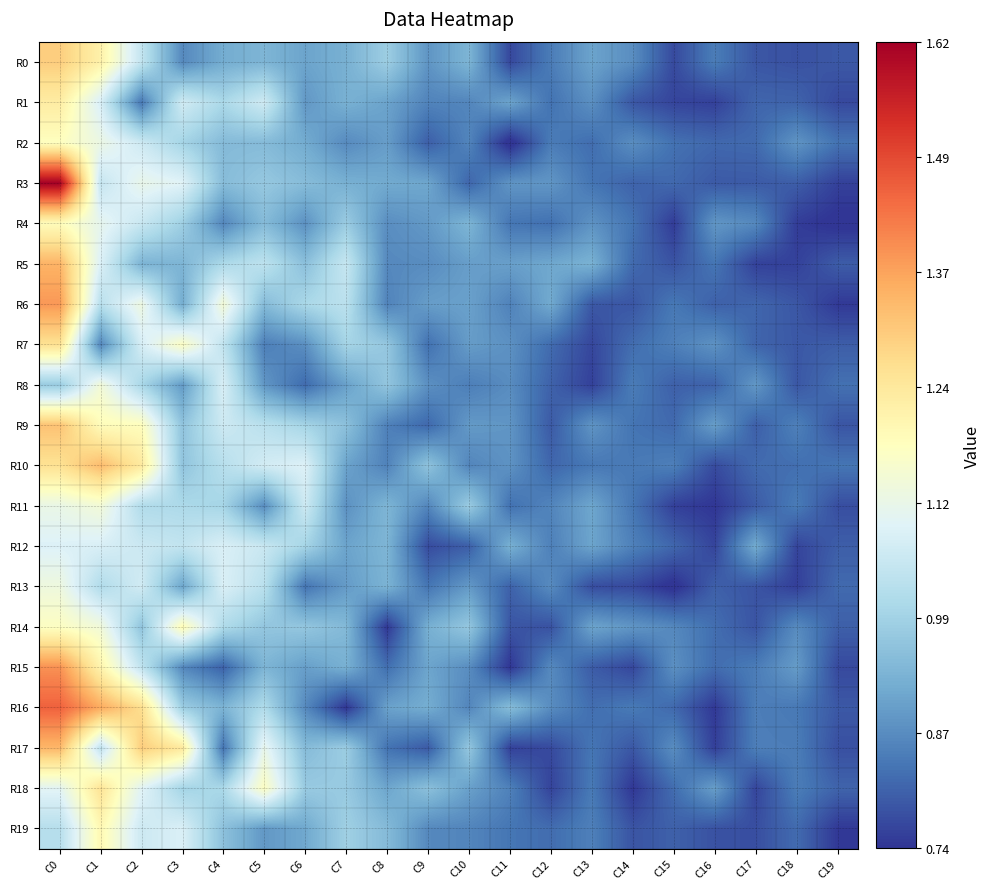

What is the smallest value displayed?

0.7